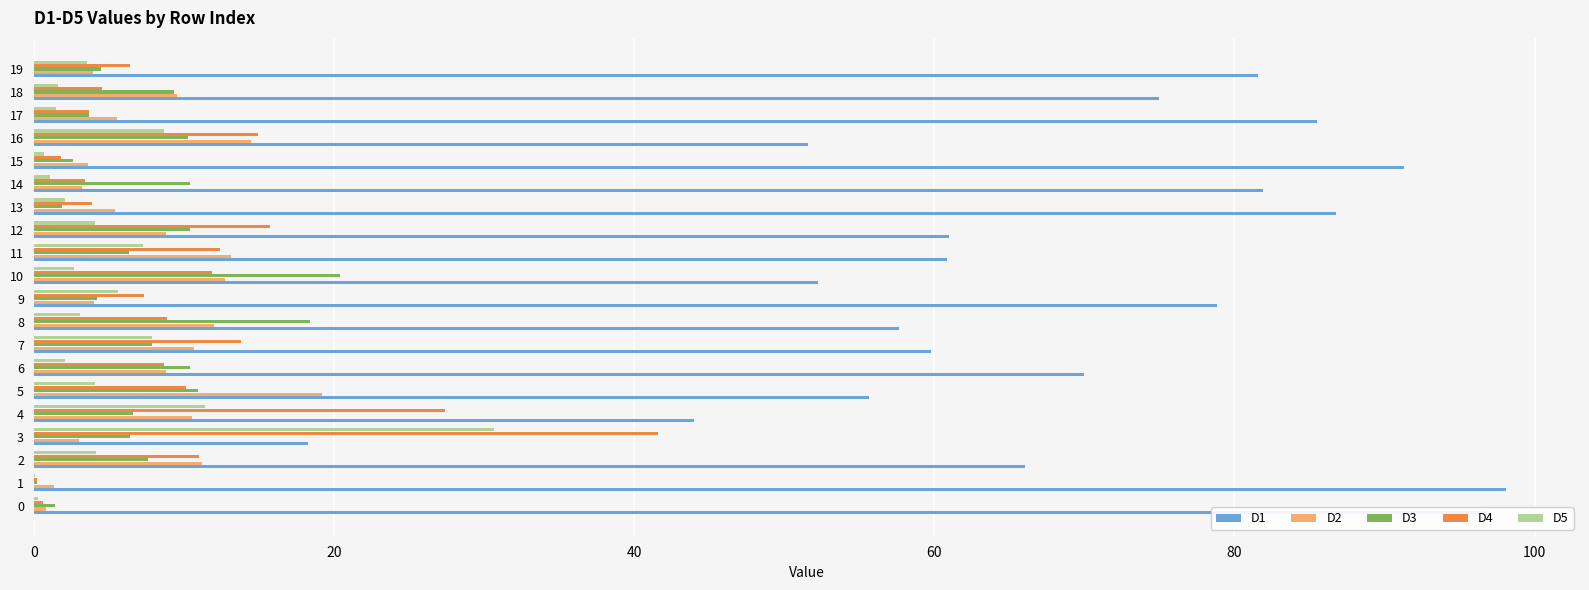

What is the maximum value for D2?

19.2